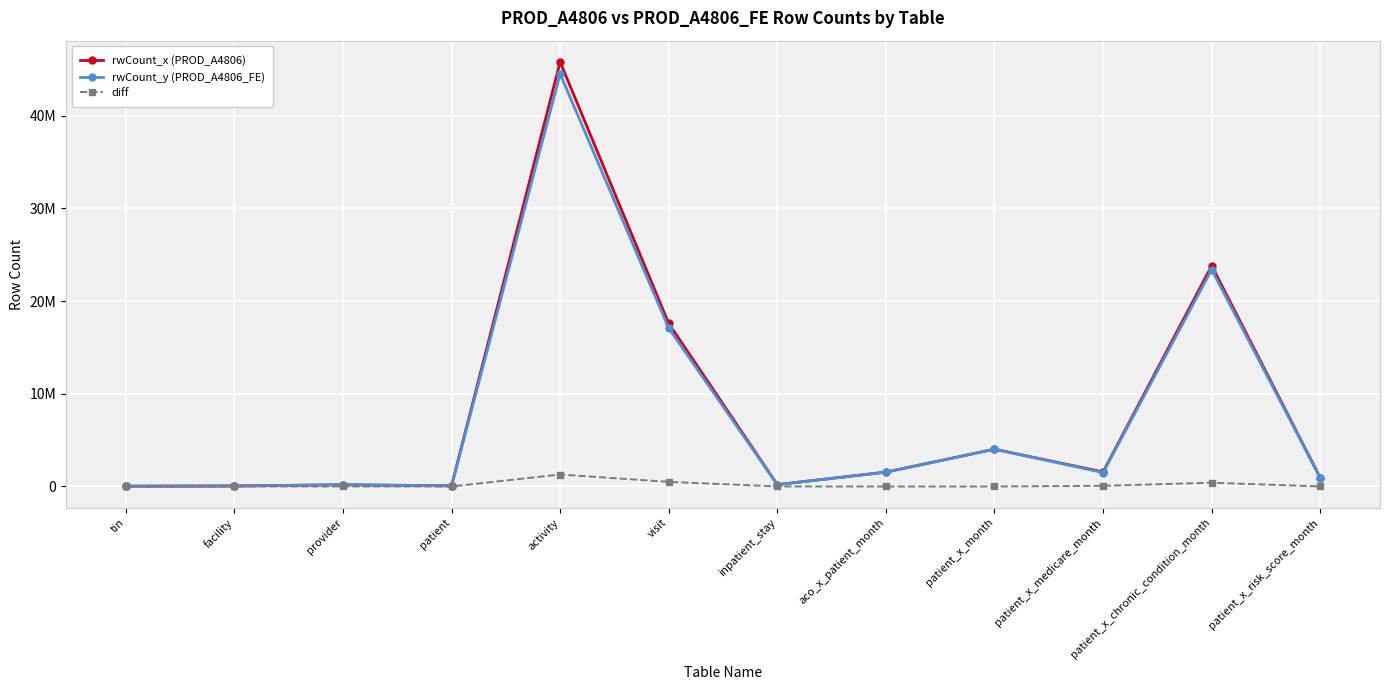

What is the difference between the maximum and minimum values in the diff series?

1292557